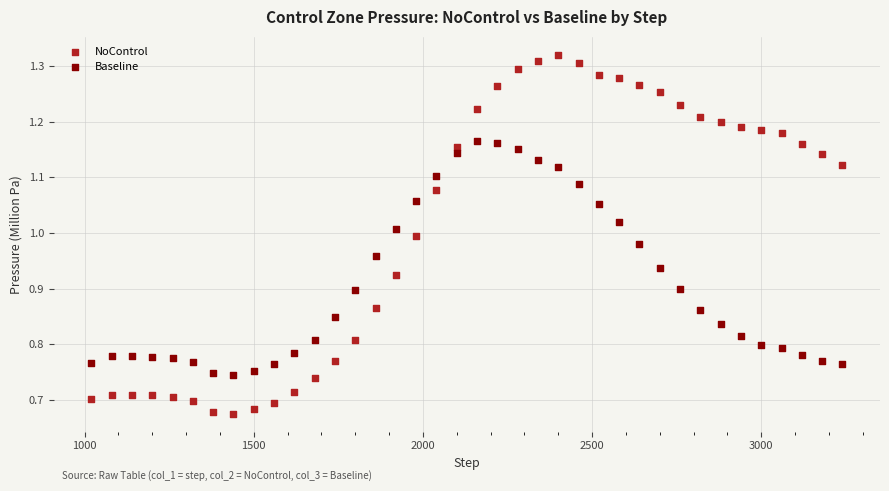

Across all data points, what is the range of Y values (max minus min)?

0.6